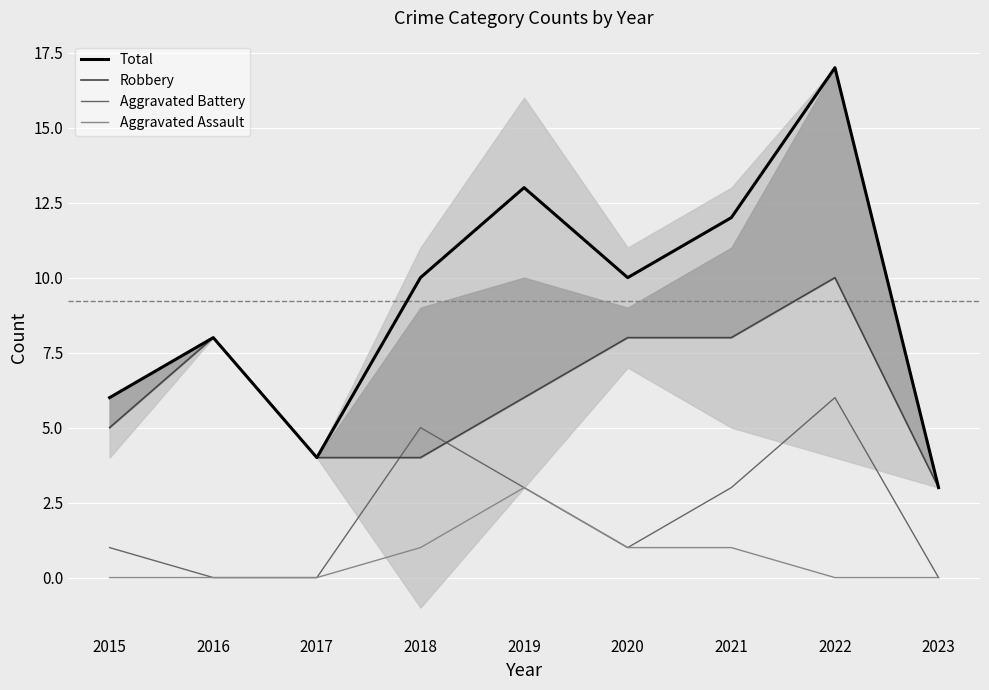

Count the Aggravated Assault values in the range 0 to 1.

8